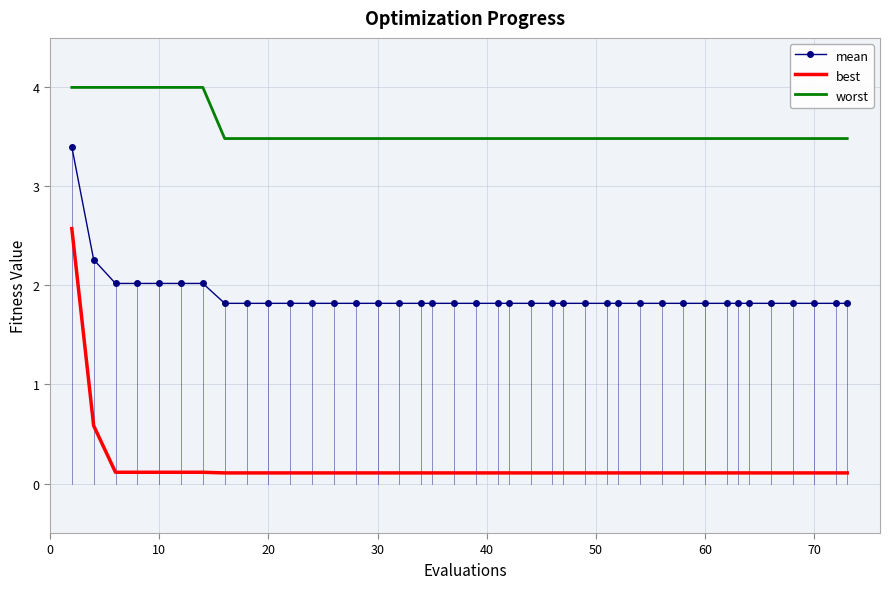

At how many categories does at least one series exceed 3?

40